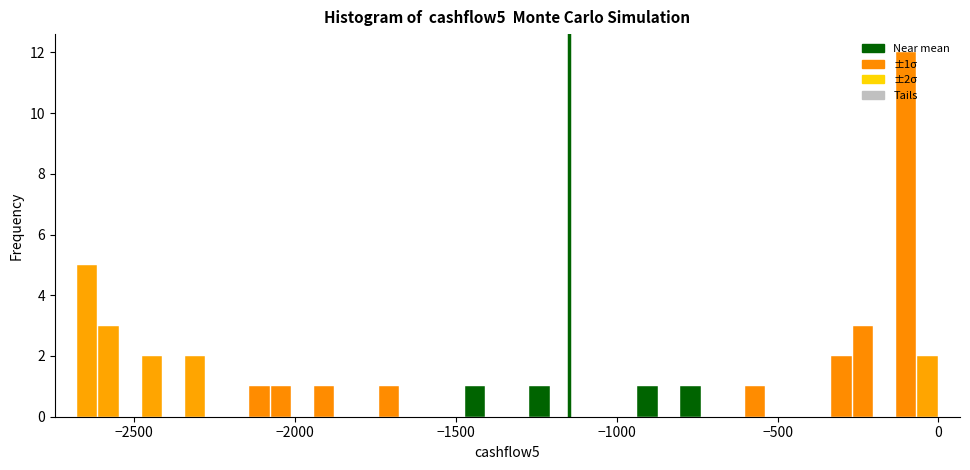

Around what value on the x-axis is the tallest bar? Give the approximate position of its centre, as read against the axis.

-100